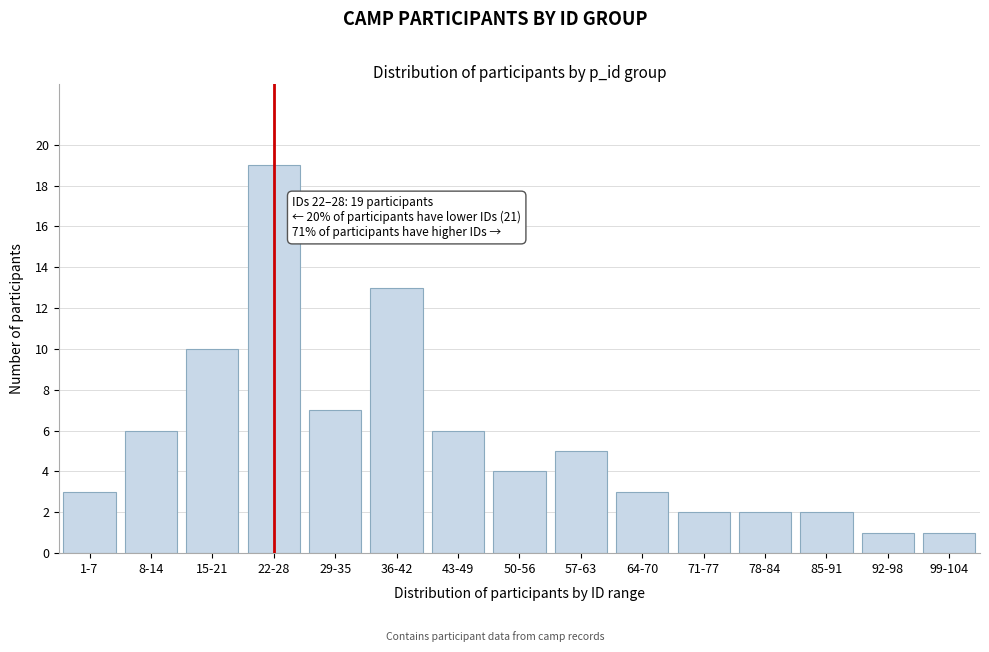

Reading left to right, extract all data points from this chart.

3	6	10	19	7	13	6	4	5	3	2	2	2	1	1